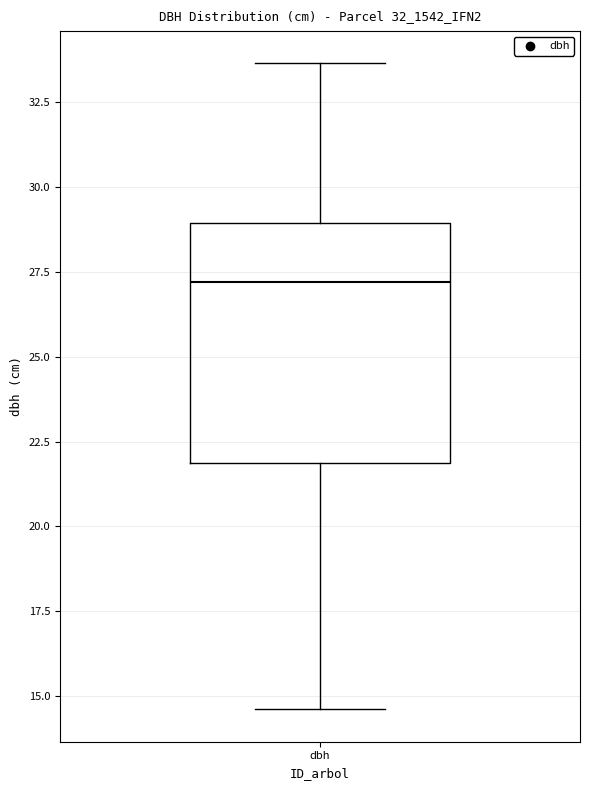

Transcribe this box plot: give where the median line is, the range the box spans, and where the two whiskers end, as read against the y-axis. The values are not printed on the chart, so give them approximately, as read against the axis.

median 27.0, box 22.0 to 29.0, whiskers 14.5 to 33.5